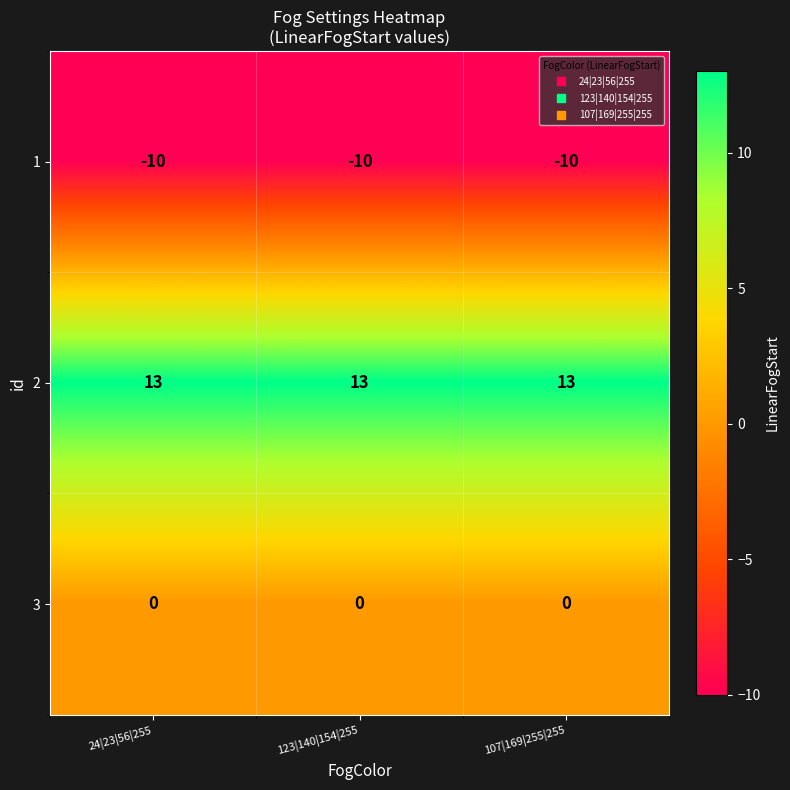

What is the total value across all series at 24|23|56|255?

3